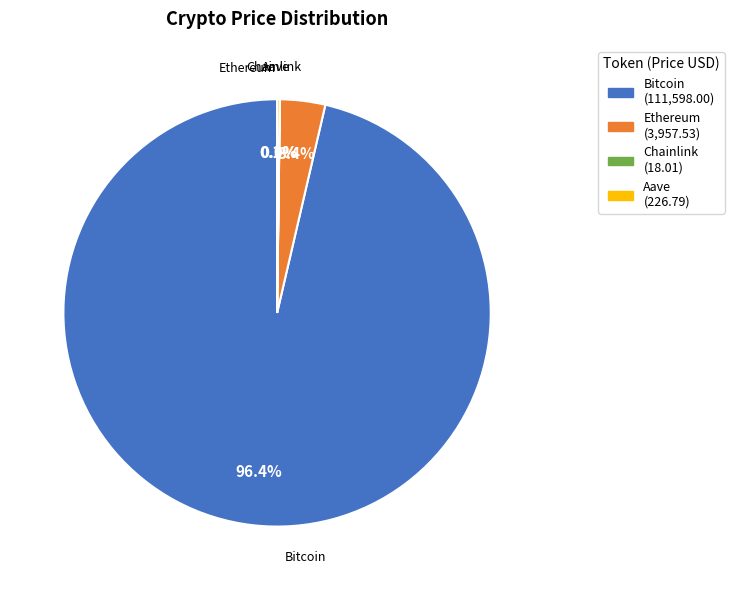

What portion of the pie excludes Bitcoin?

3.6%